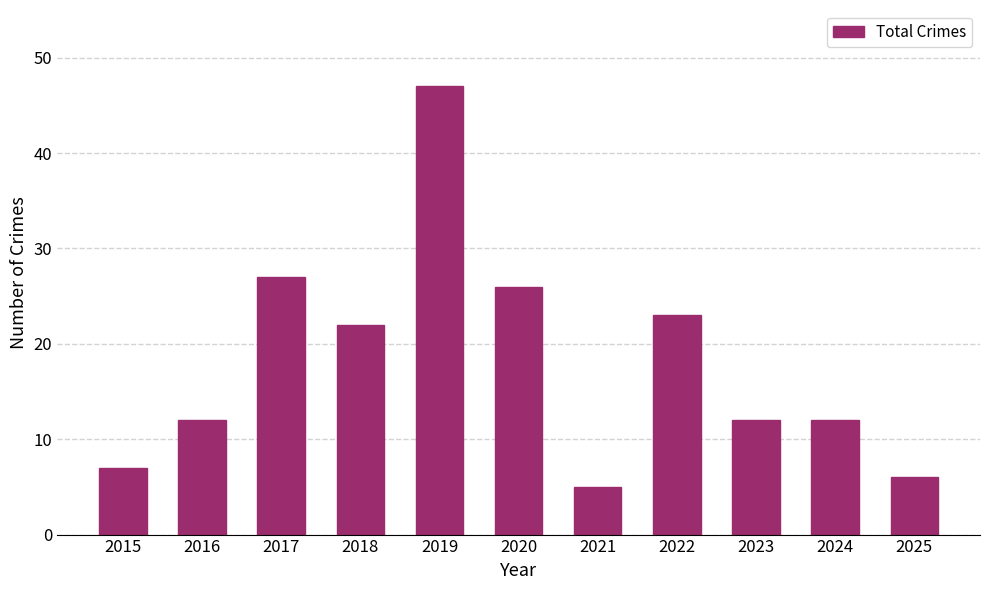

Is it true that the value at 2023 is 12?

True